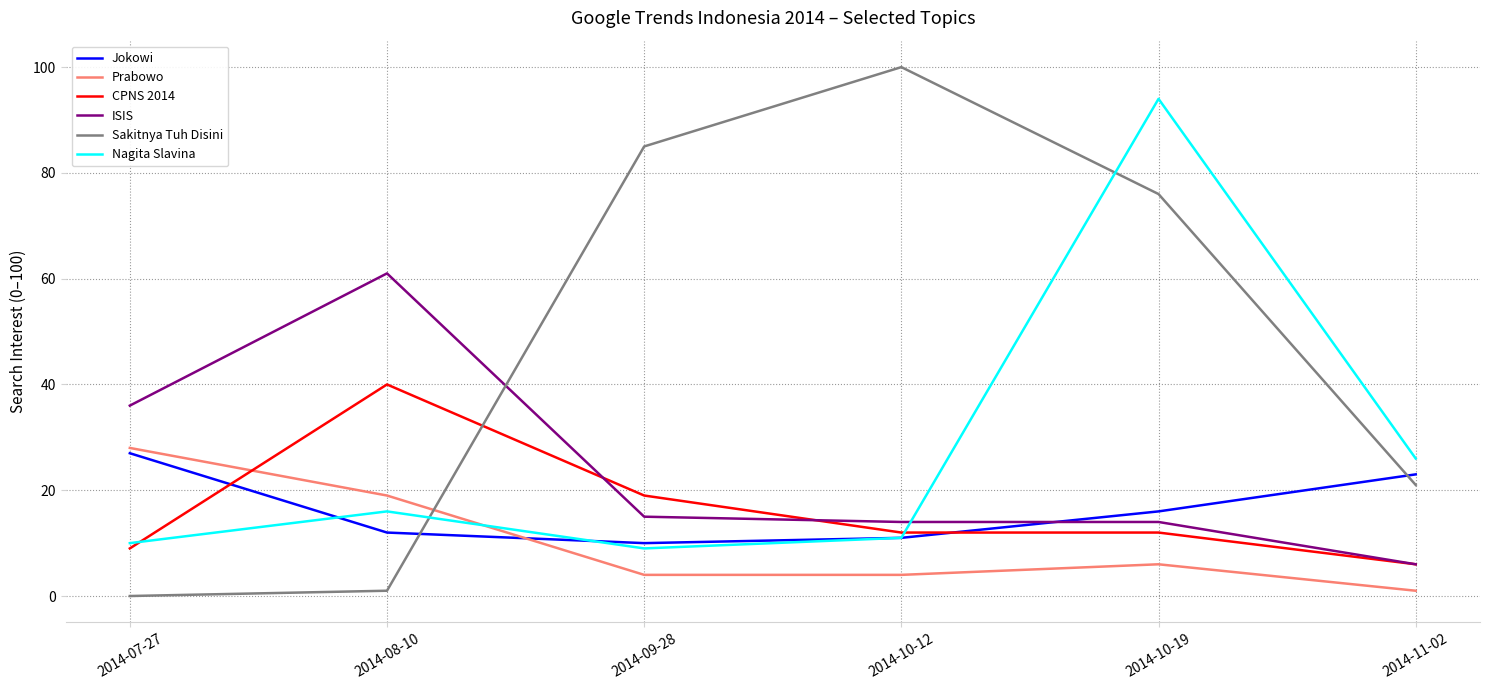

At which label does ISIS reach its peak?

2014-08-10